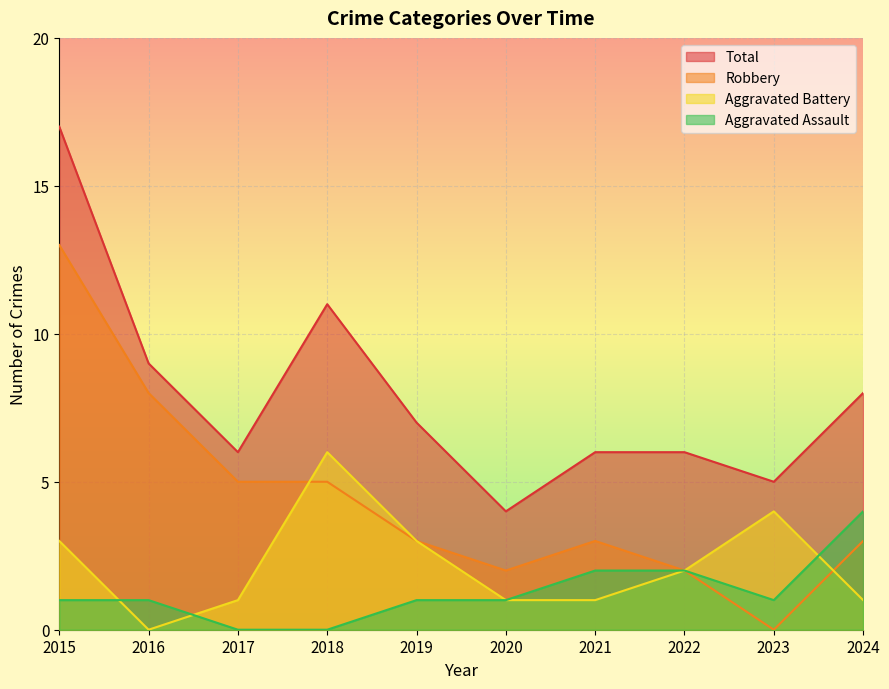

What is the total value across all series at 2017?

12